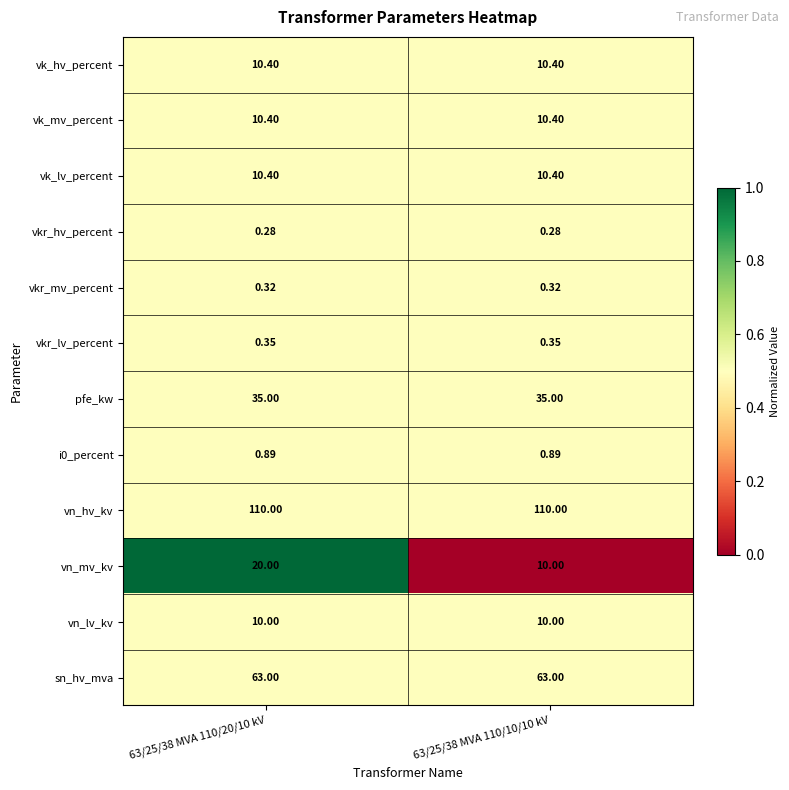

Which series has the largest range (max minus min)?

vn_mv_kv